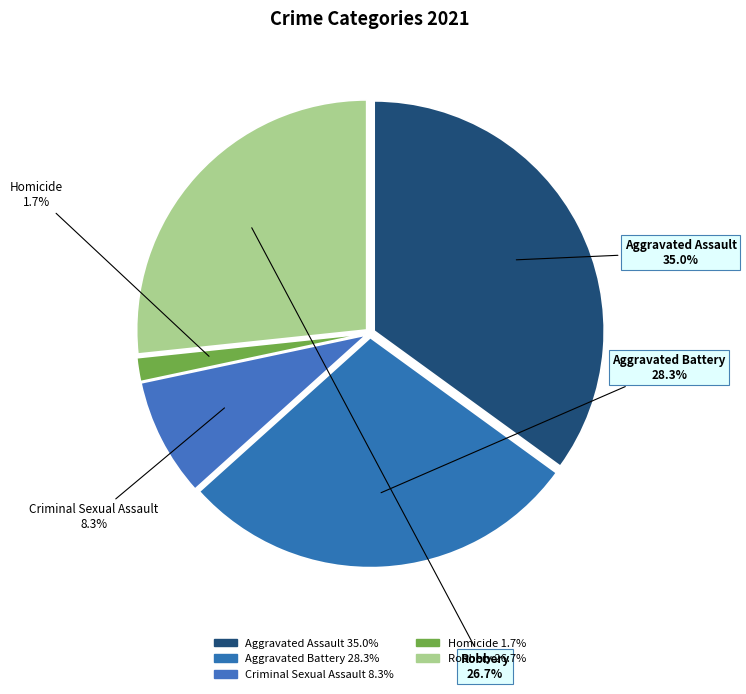

Which slice is the smallest?

Homicide